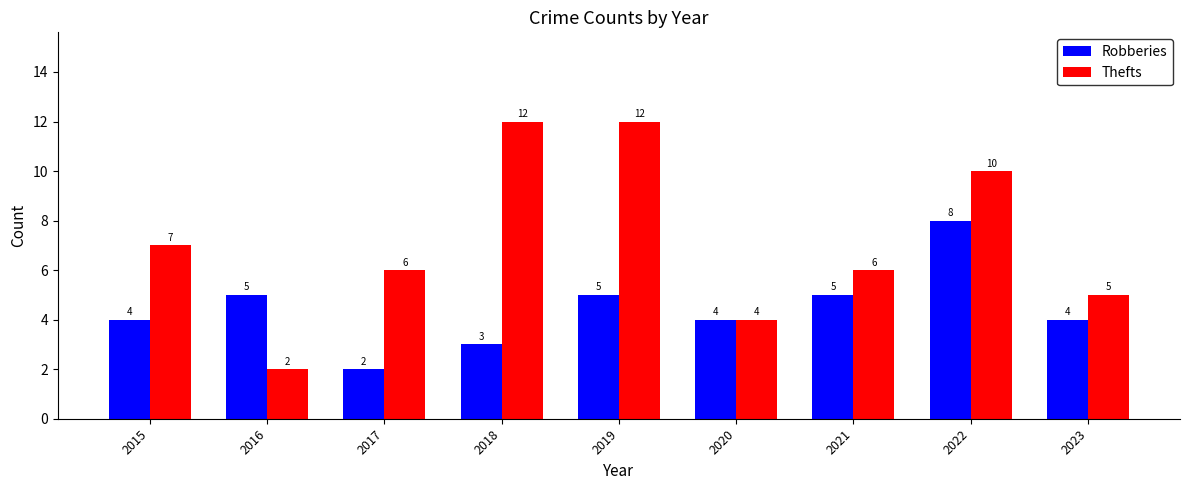

Are the bars grouped side by side (vs. stacked)?

Yes